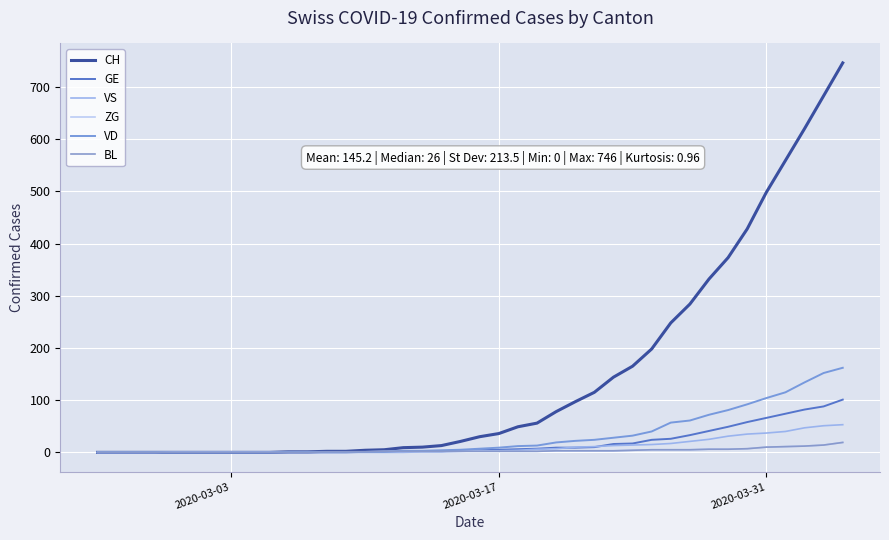

Does the chart have visible grid lines?

Yes